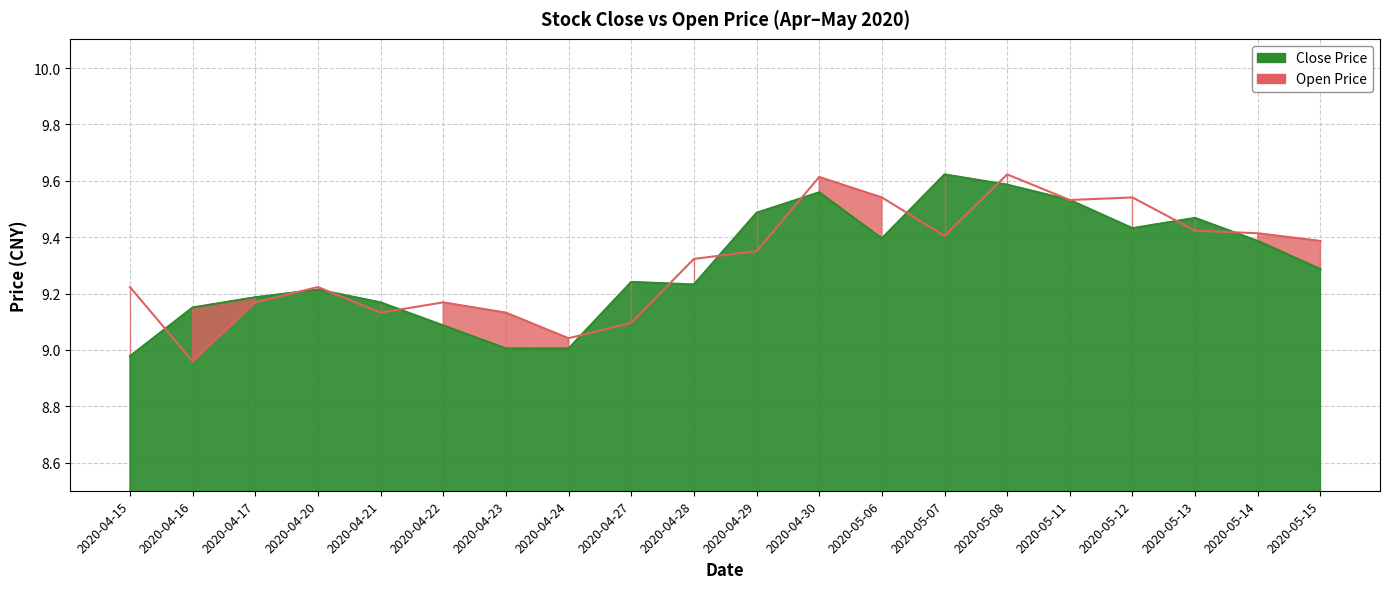

What is the difference between the highest and lowest values at 2020-05-15?

0.1